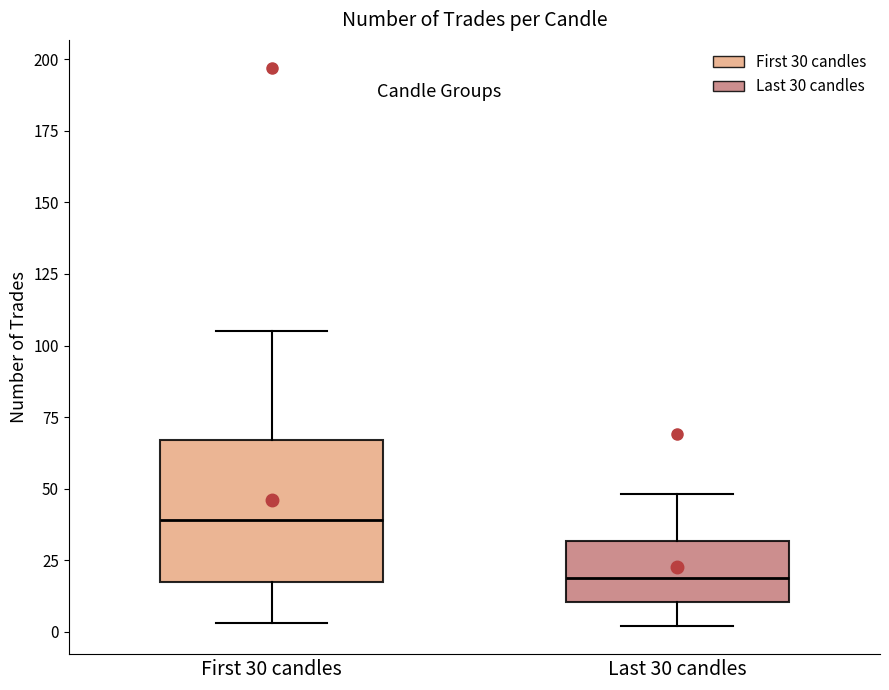

Where is the upper edge of the box for First 30 candles on the y-axis? The values are not printed on the chart, so give them approximately, as read against the axis.

65